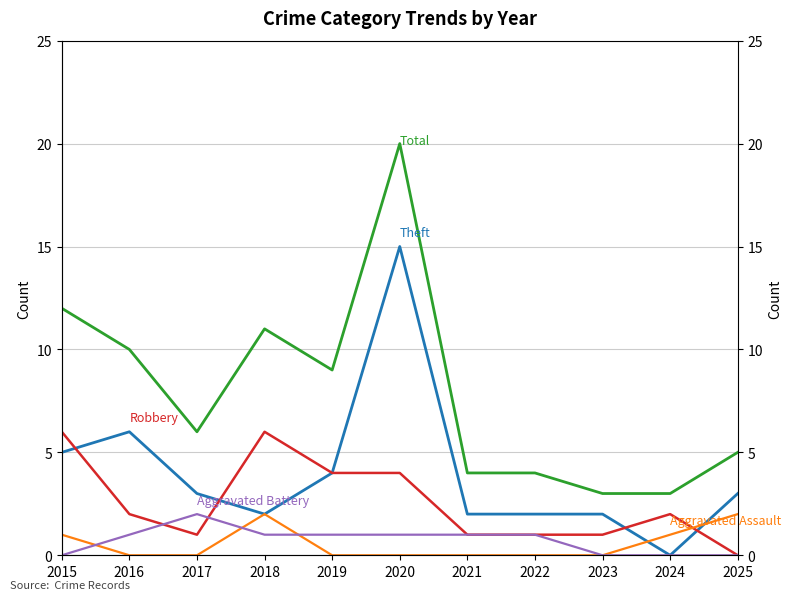

True or false: Total and Aggravated Battery intersect in this chart.

False